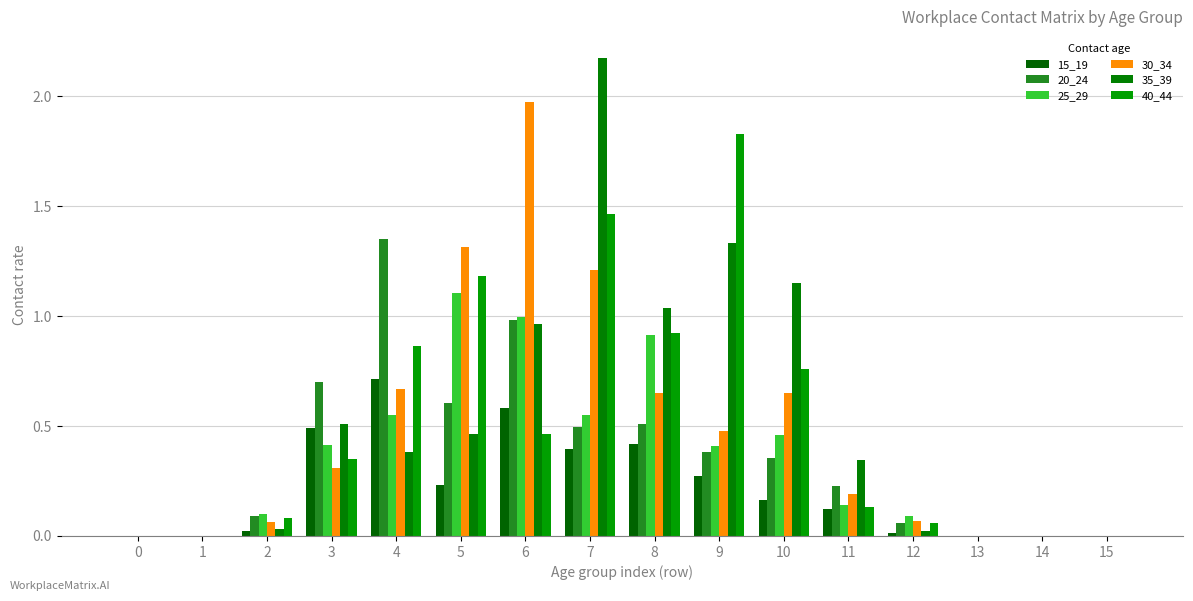

True or false: 40_44 has a value of 0.8 at 10.

True